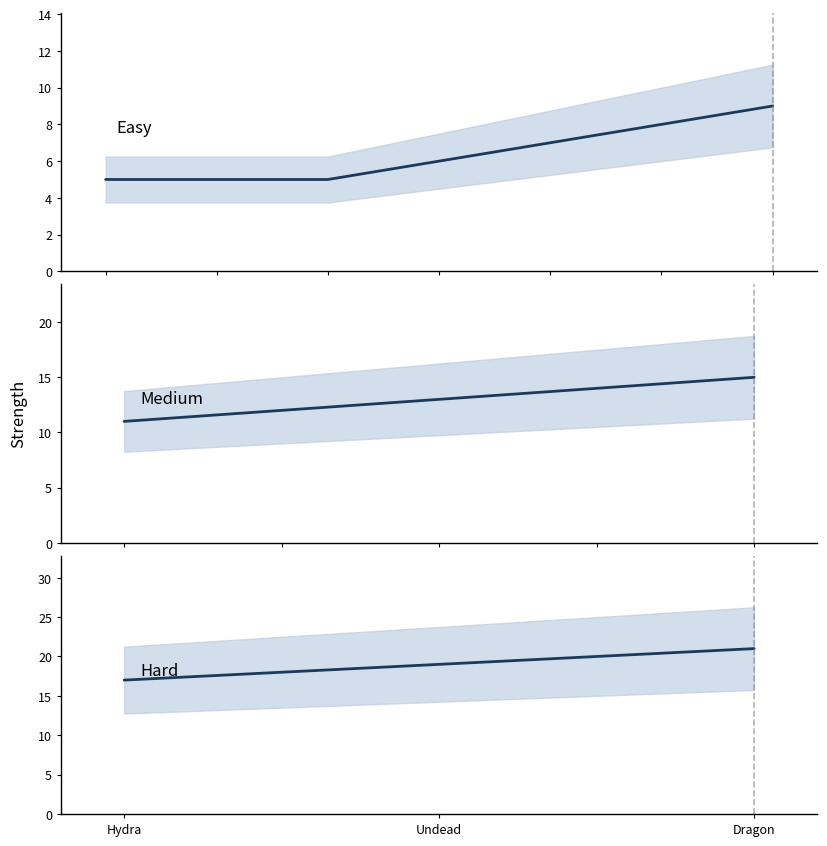

What is the difference between the maximum and minimum values?

16